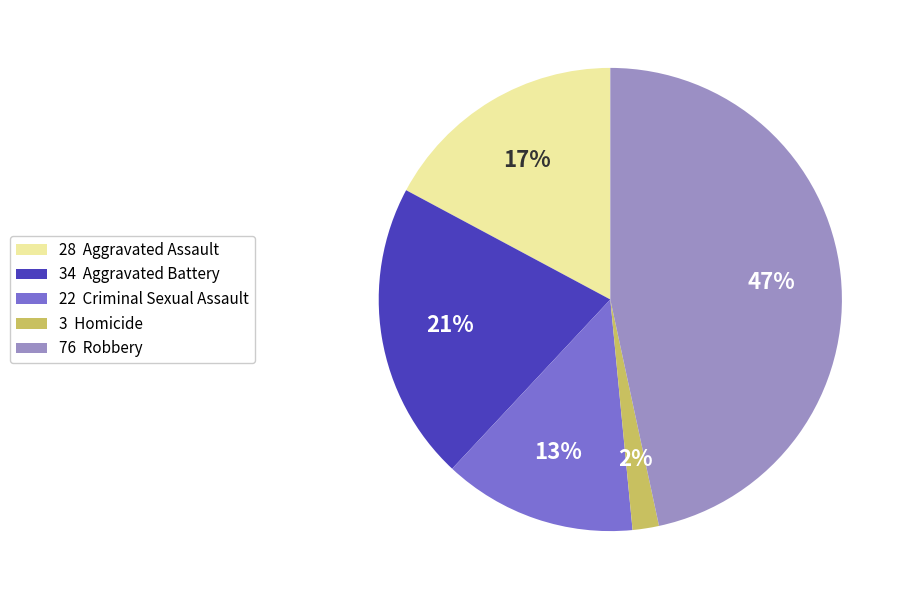

Is there a majority slice in this chart?

No